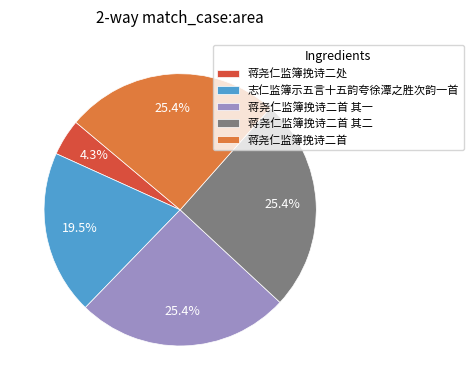

To the nearest percent, what is the combined percentage of 蒋尧仁监簿挽诗二处 and 蒋尧仁监簿挽诗二首?

30%